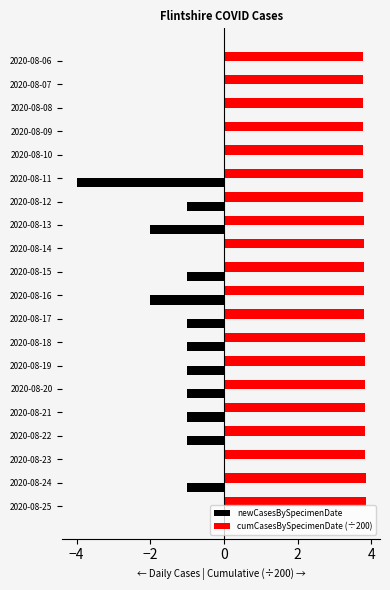

True or false: newCasesBySpecimenDate has a value of 0.0 at 2020-08-25.

True